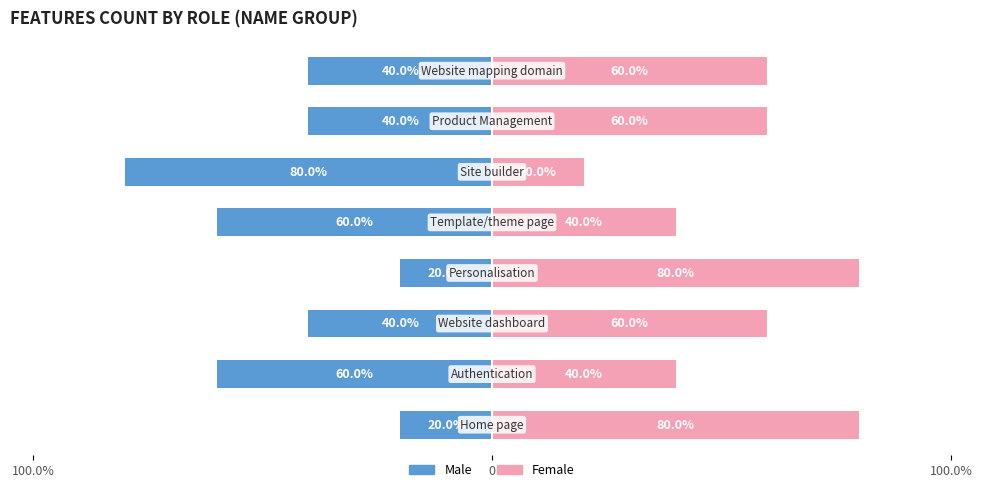

Is it true that Female equals 30 at 3?

False